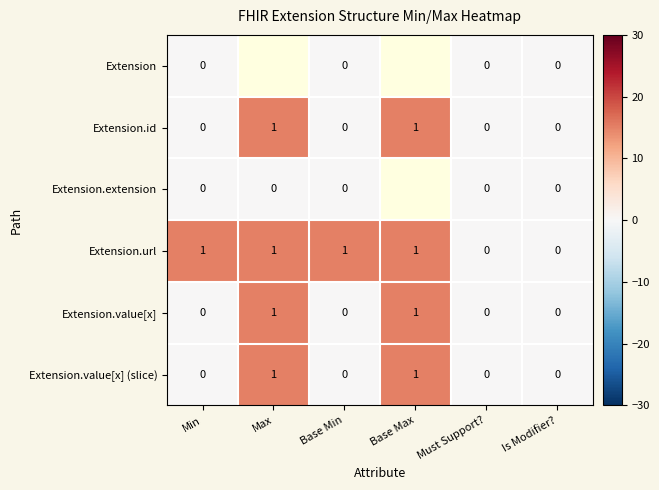

Between Base Min and Is Modifier?, which series saw the biggest shift?

Extension.url